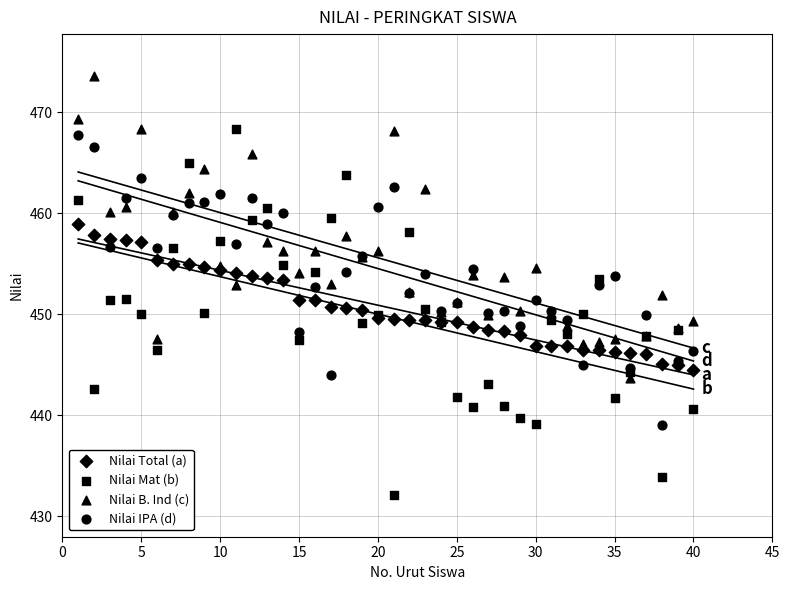

Which series contains the highest Y value?

Nilai B. Ind (c)